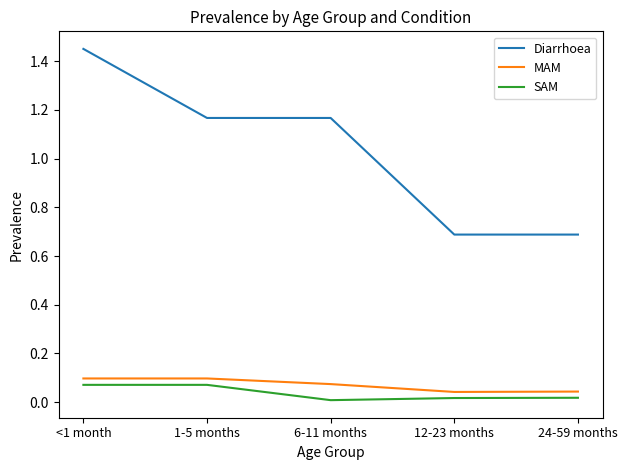

What position from the left is 1-5 months?

2